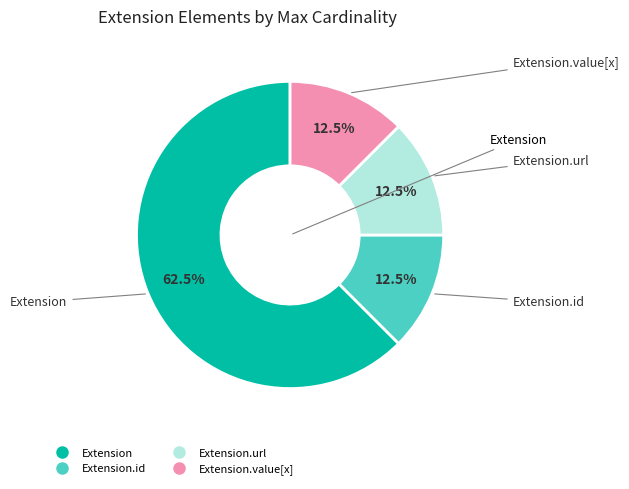

How many segments does this pie chart have?

4